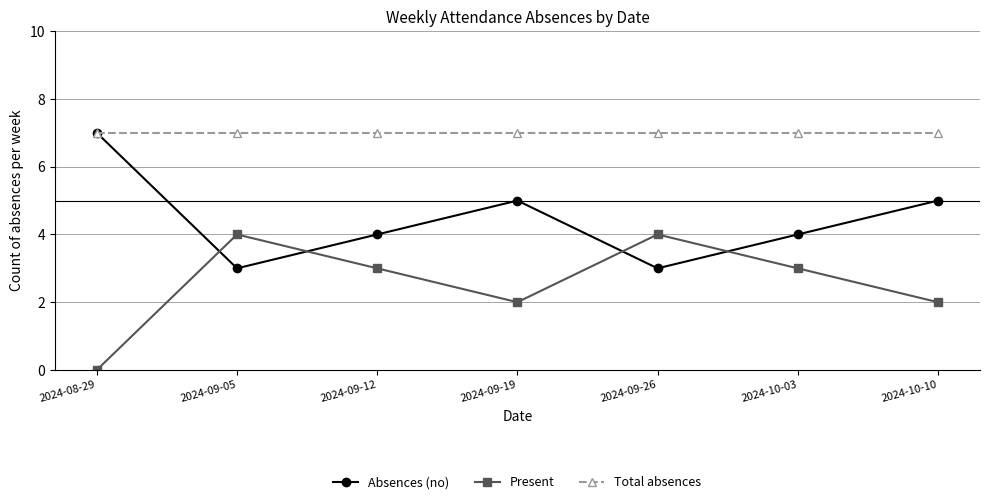

What is the difference between the maximum and minimum values in the Present series?

4